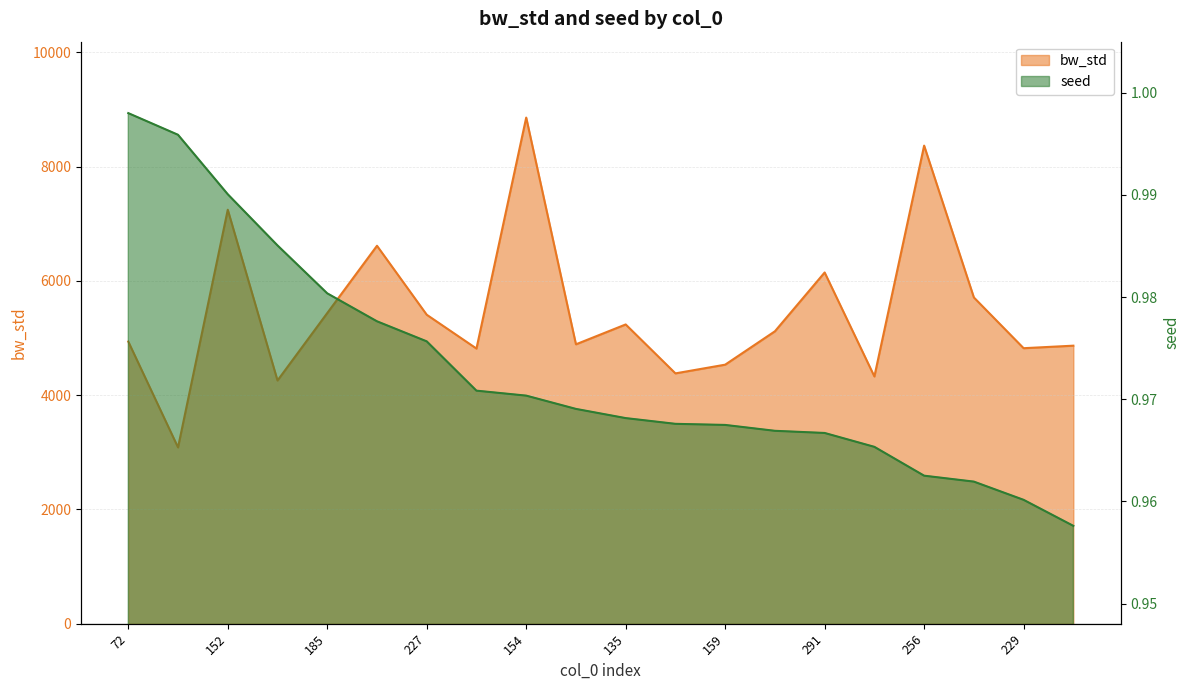

Is the value of bw_std at 225 greater than the value of seed at 161?

Yes